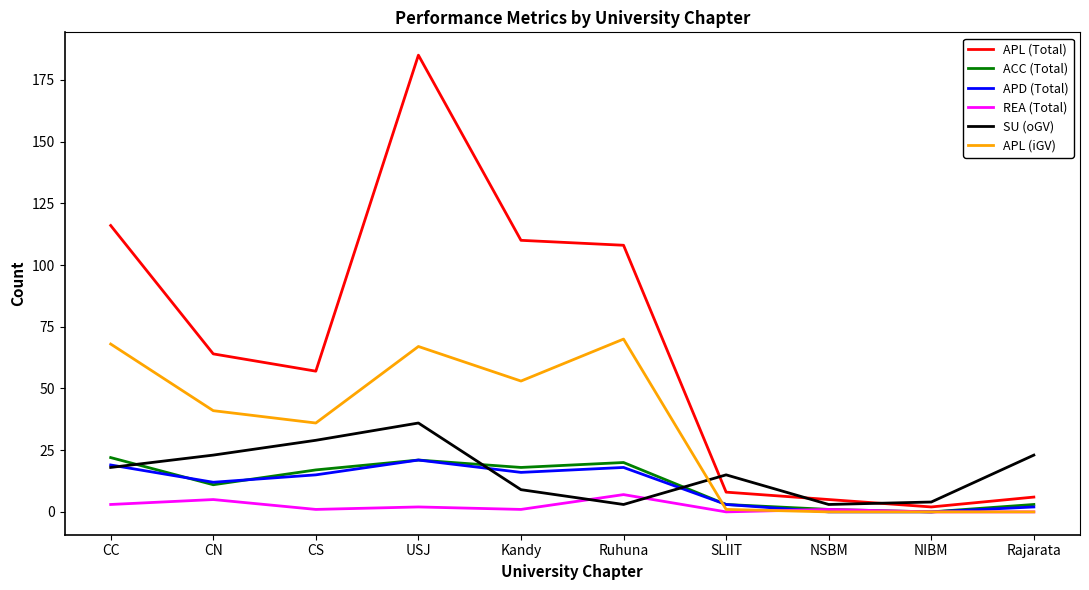

What is the average value of the SU (oGV) series?

16